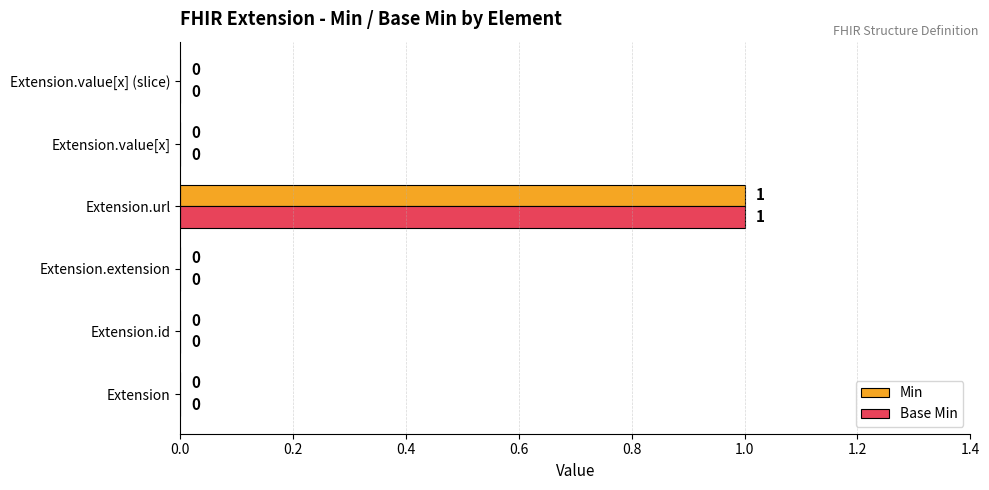

At which category is the sum across all series the highest?

Extension.url